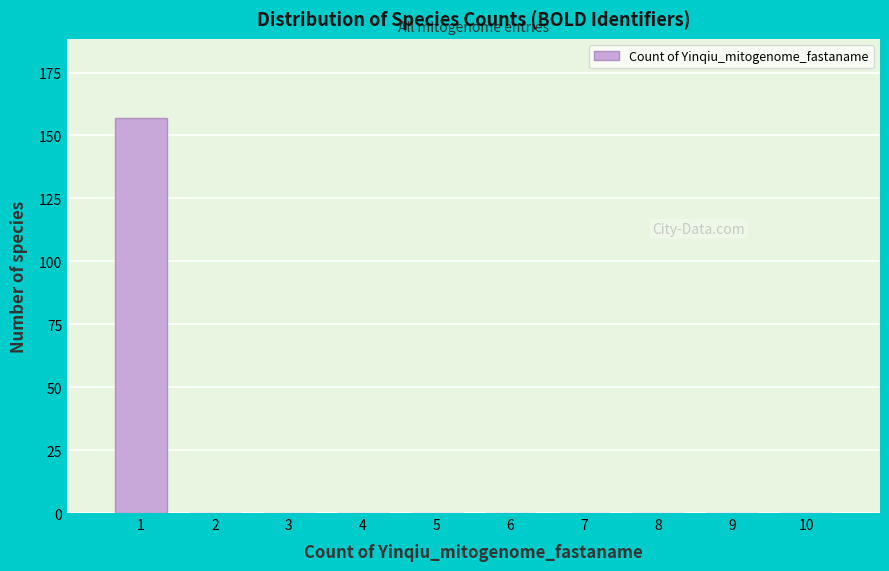

Reading left to right, extract all data points from this chart.

1=157	2=0	3=0	4=0	5=0	6=0	7=0	8=0	9=0	10=0